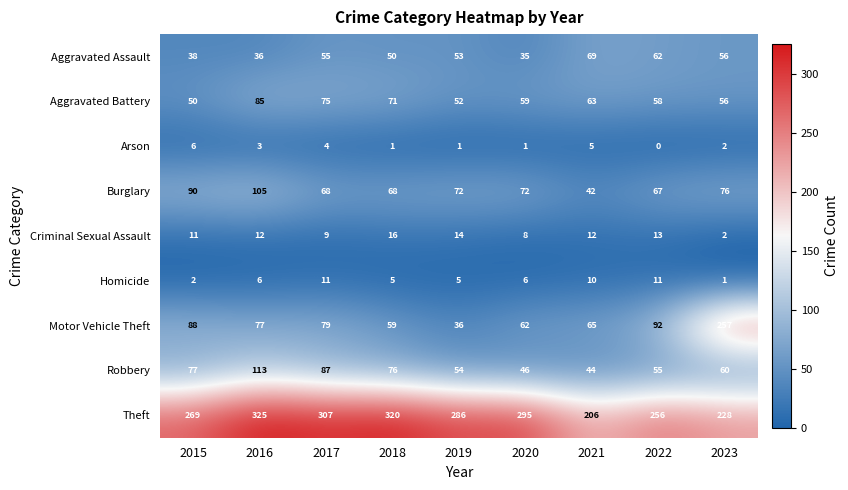

What is the average value of the Aggravated Assault series?

50